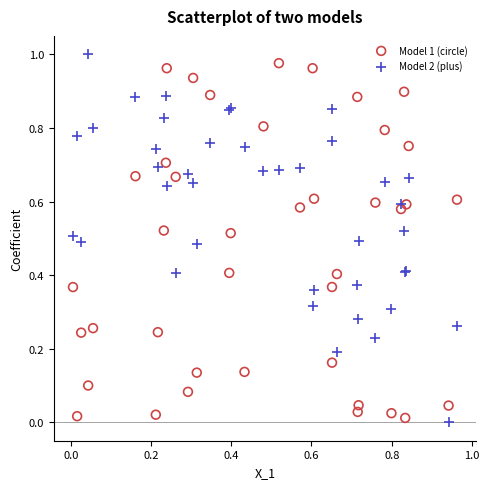

Which series contains the lowest Y value?

Model 2 (plus)